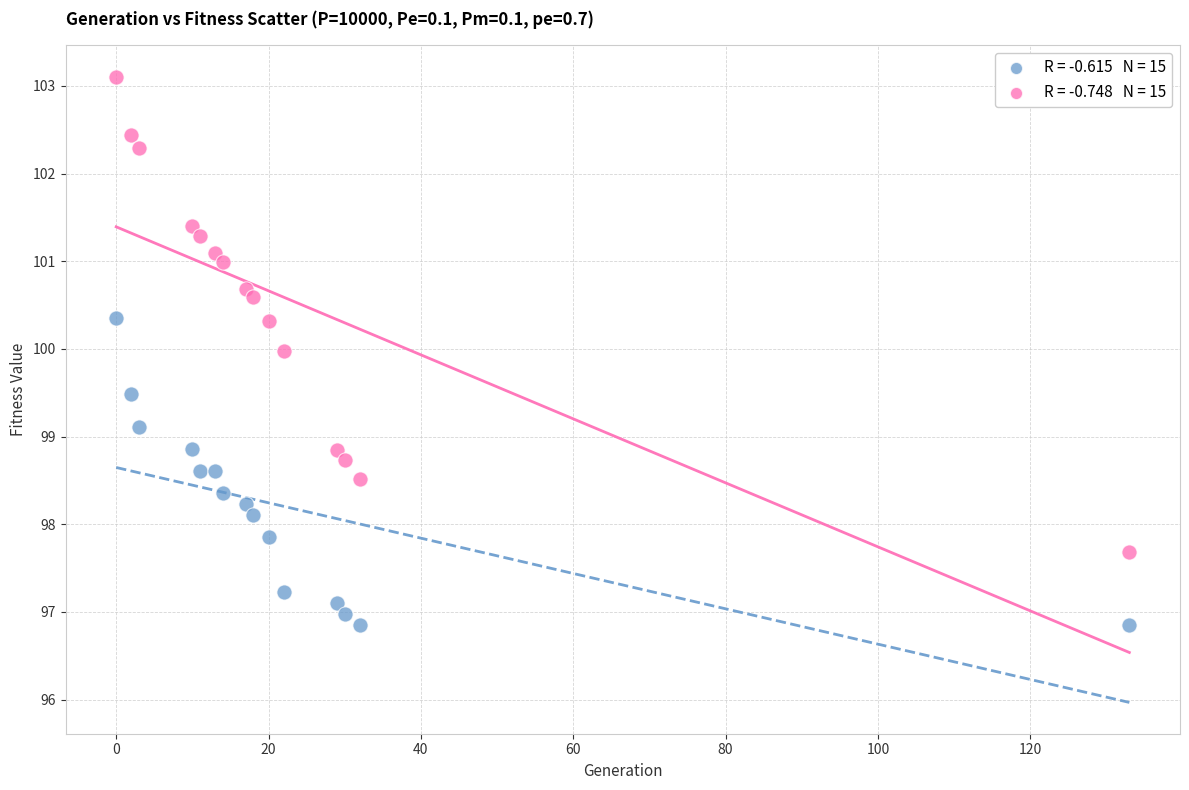

Count the number of points in this scatter plot.

30